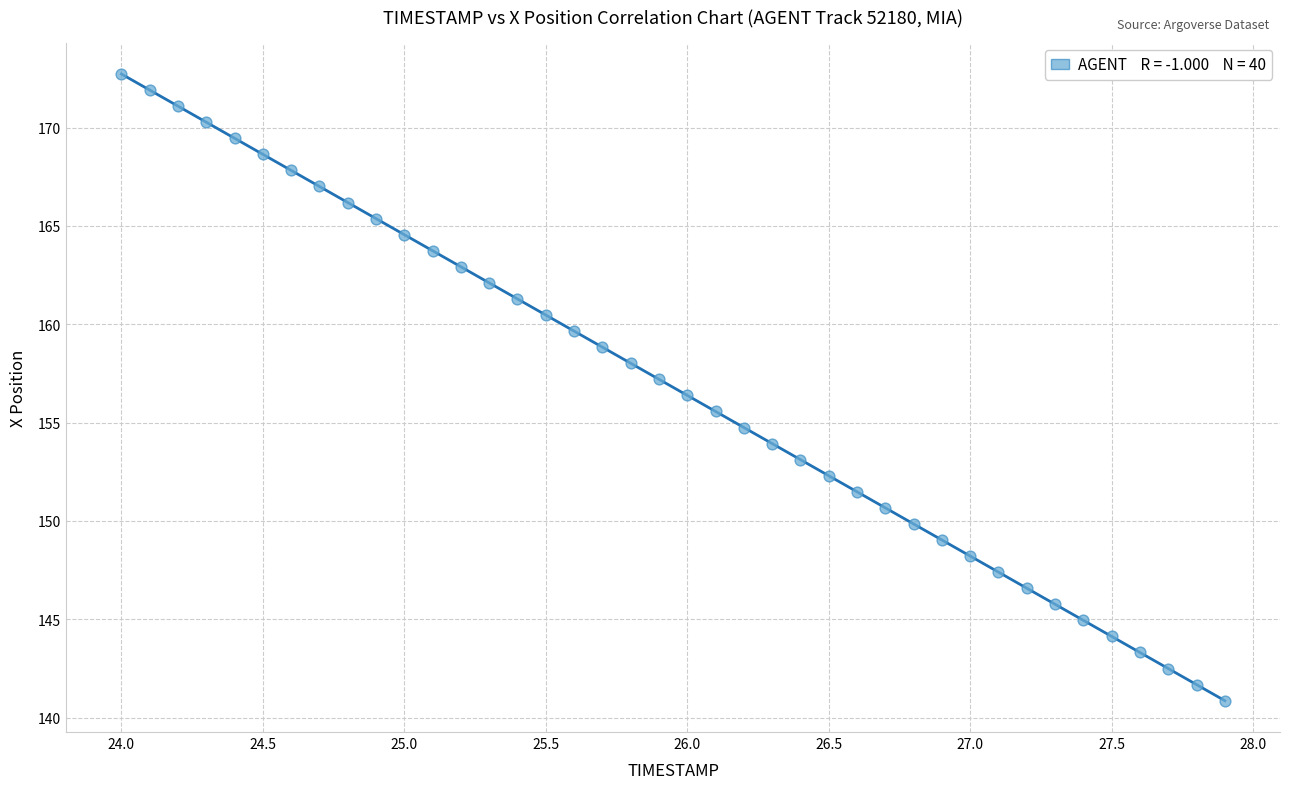

What is the range of X values (max minus min)?

3.9